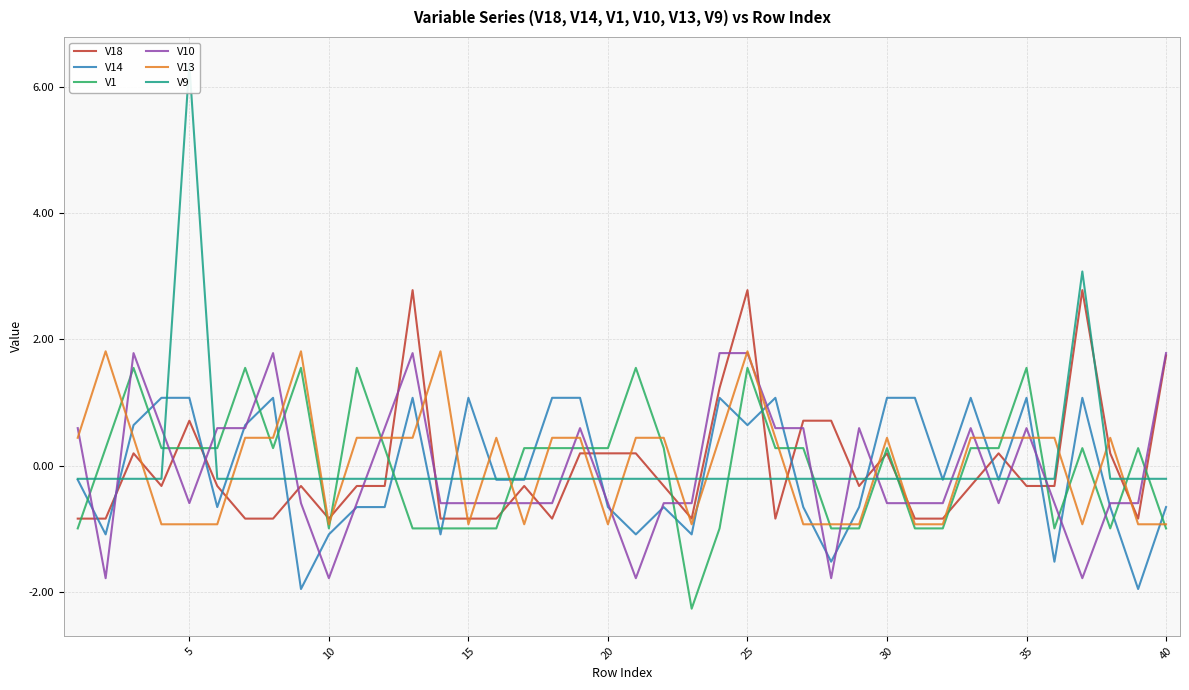

What is the highest value of the V13 series?

1.8